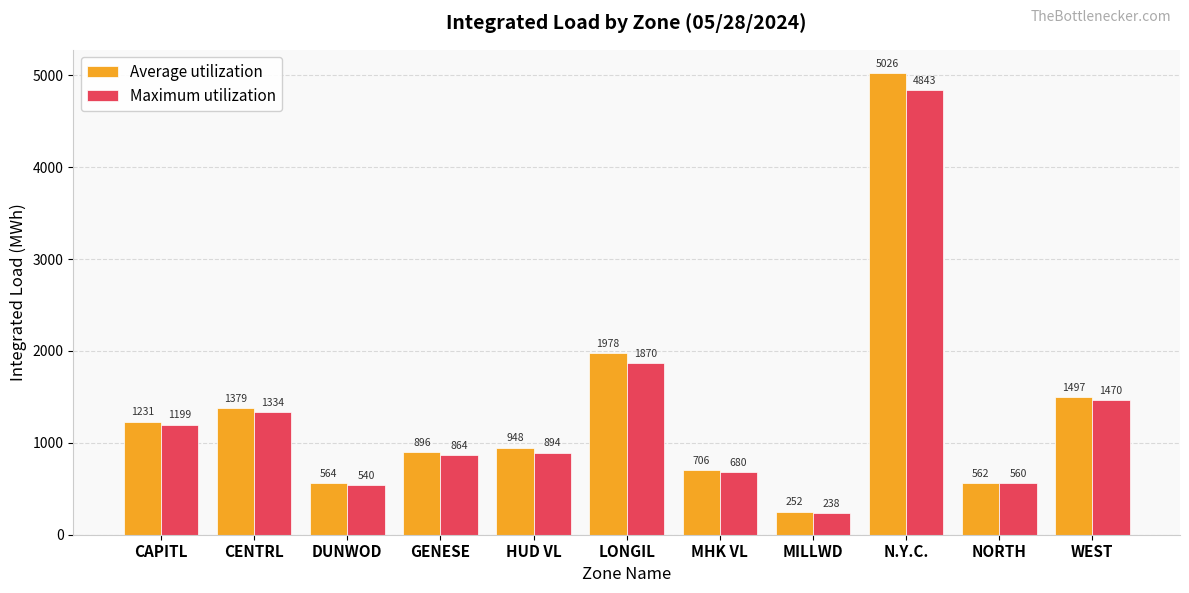

What is the smallest value displayed?

237.7